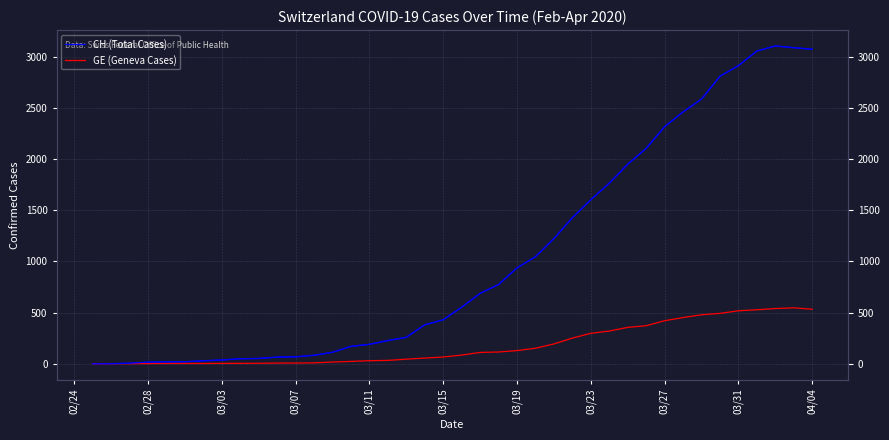

In GE (Geneva Cases), how many points are higher than both neighbors (excluding endpoints)?

1